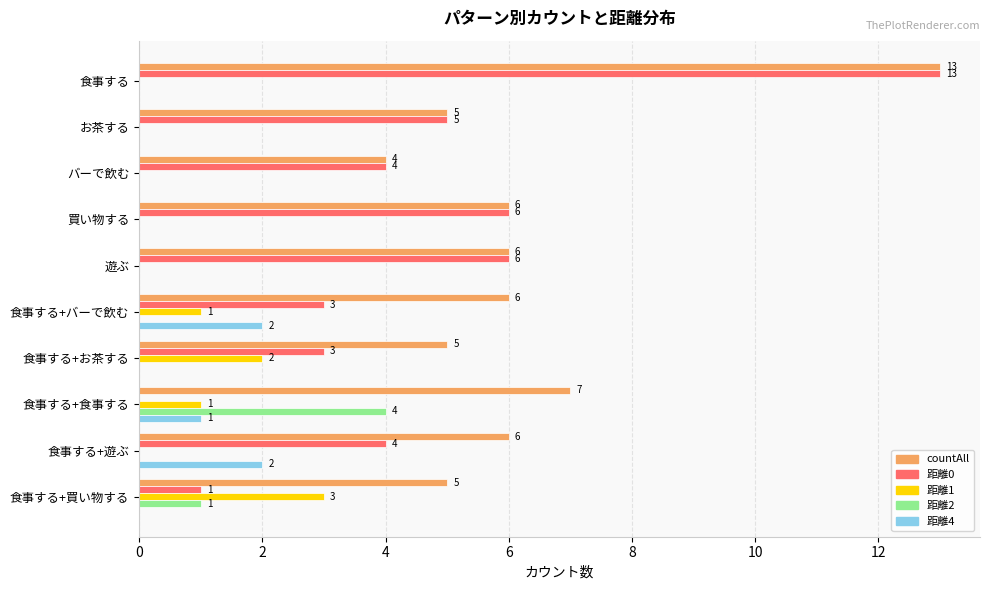

Which category has the highest value across all series?

食事する